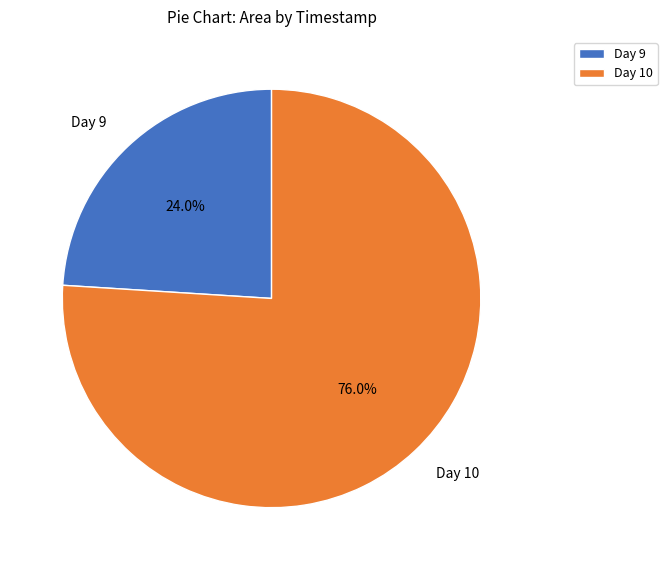

What is the smallest slice in the pie chart?

Day 9